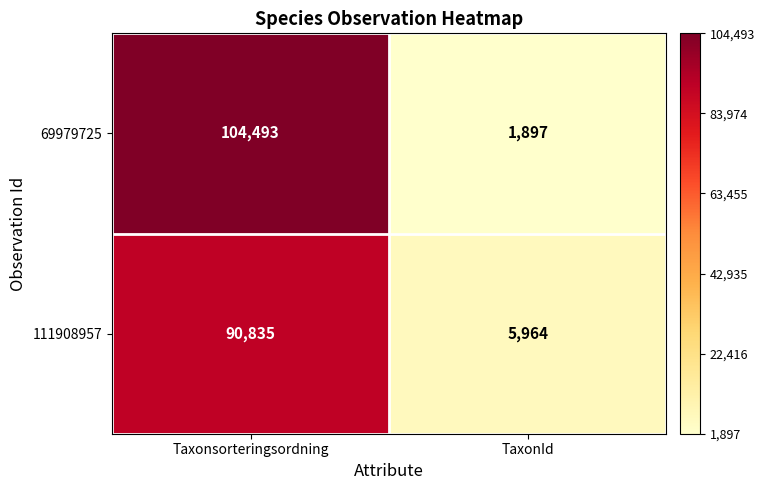

Between Taxonsorteringsordning and TaxonId, which series saw the biggest shift?

69979725